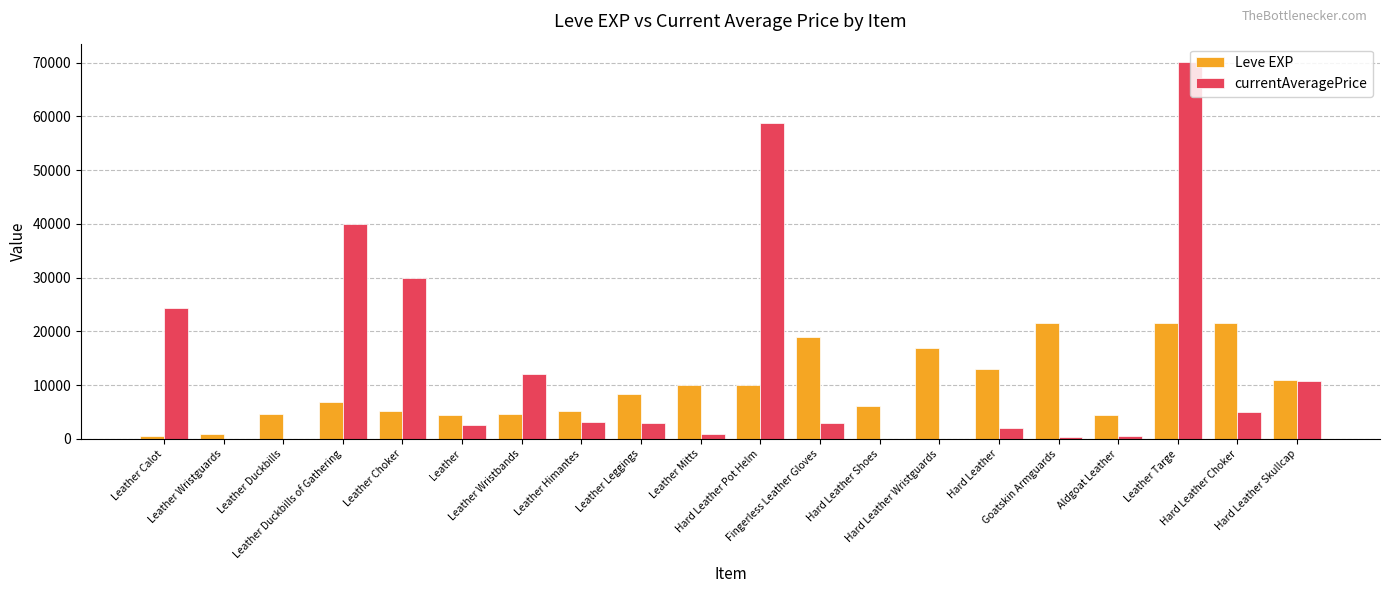

The Leve EXP series shows 10970 at Hard Leather Skullcap. True or false?

True